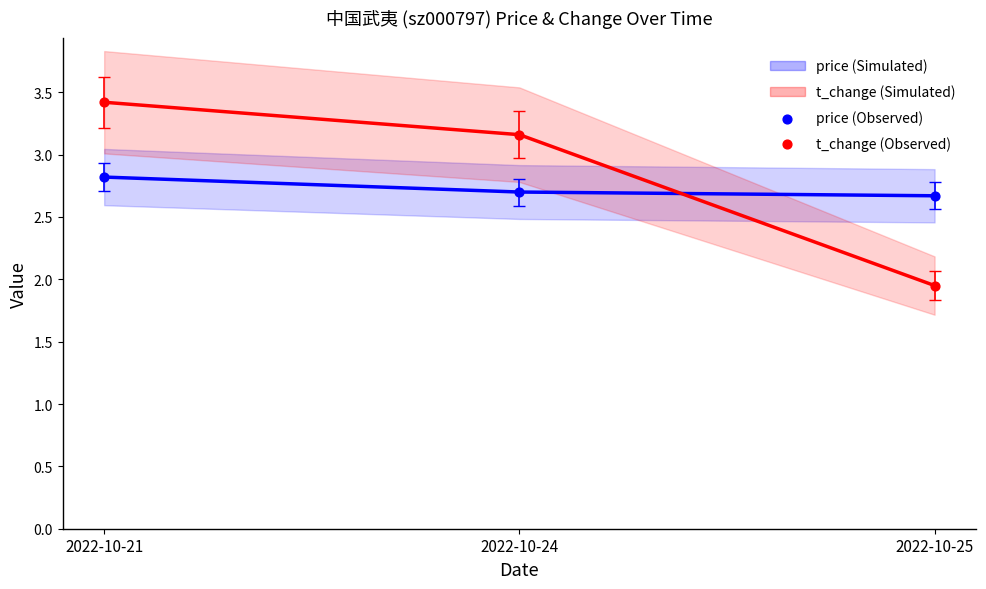

Which series has the widest spread of Y values?

t_change (Simulated)